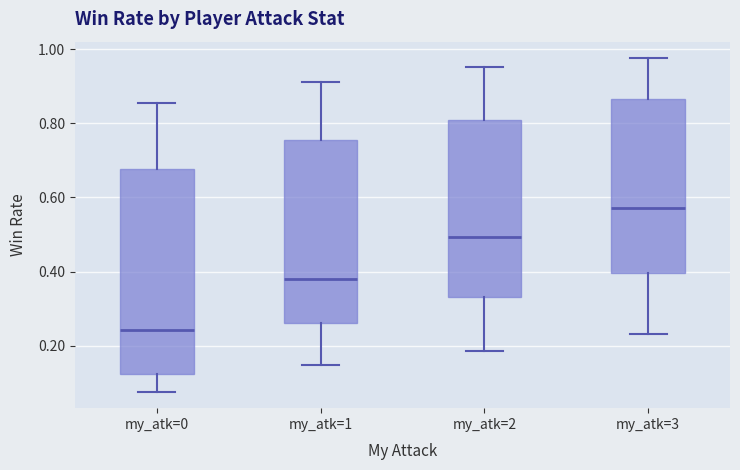

Which box's median line is the lowest?

my_atk=0